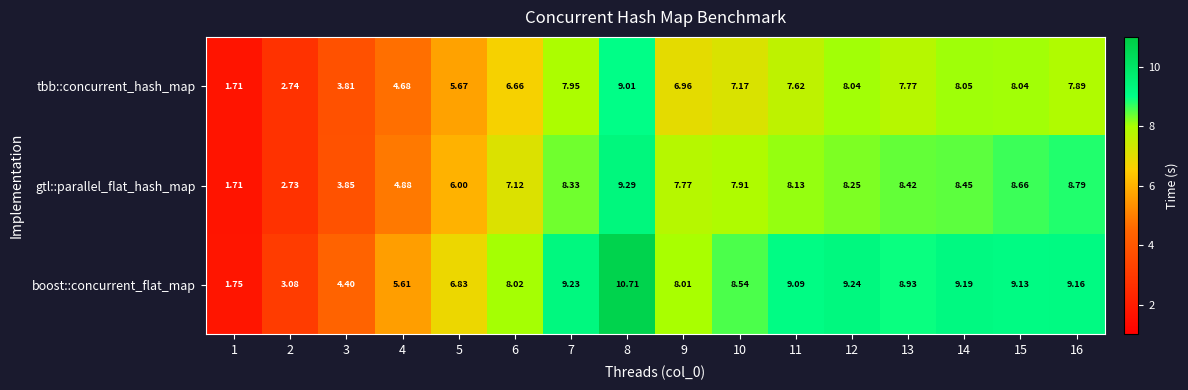

Which series has the widest spread of values?

boost::concurrent_flat_map